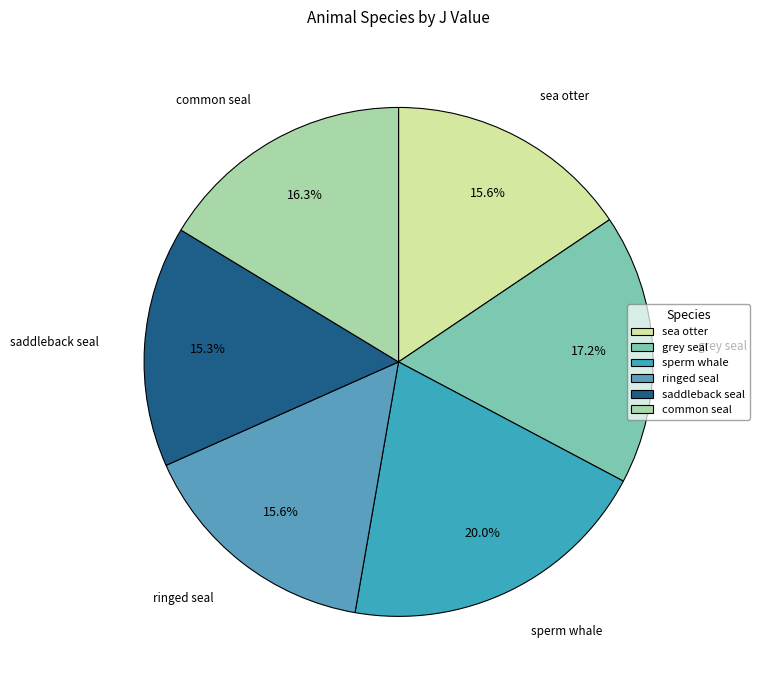

The grey seal slice represents 17% of the pie. True or false?

True